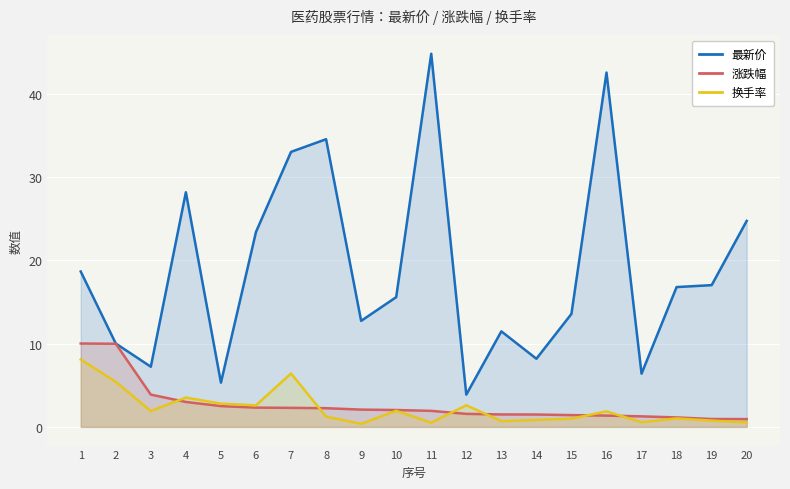

How many lines are shown in the chart?

3